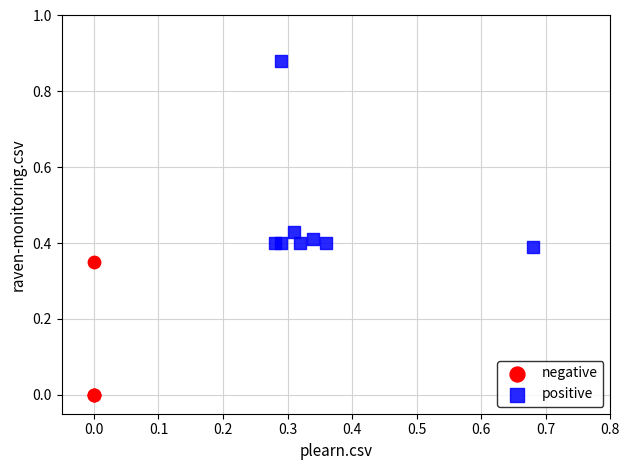

Which series contains the highest Y value?

positive